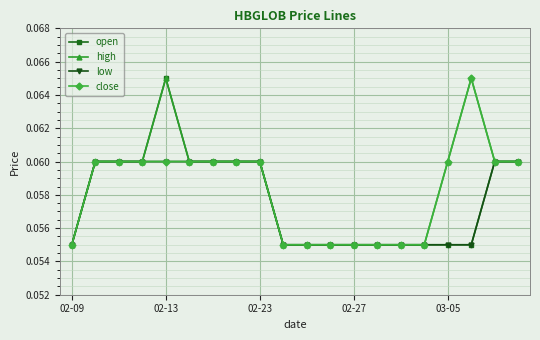

At how many categories does at least one series exceed 0?

20